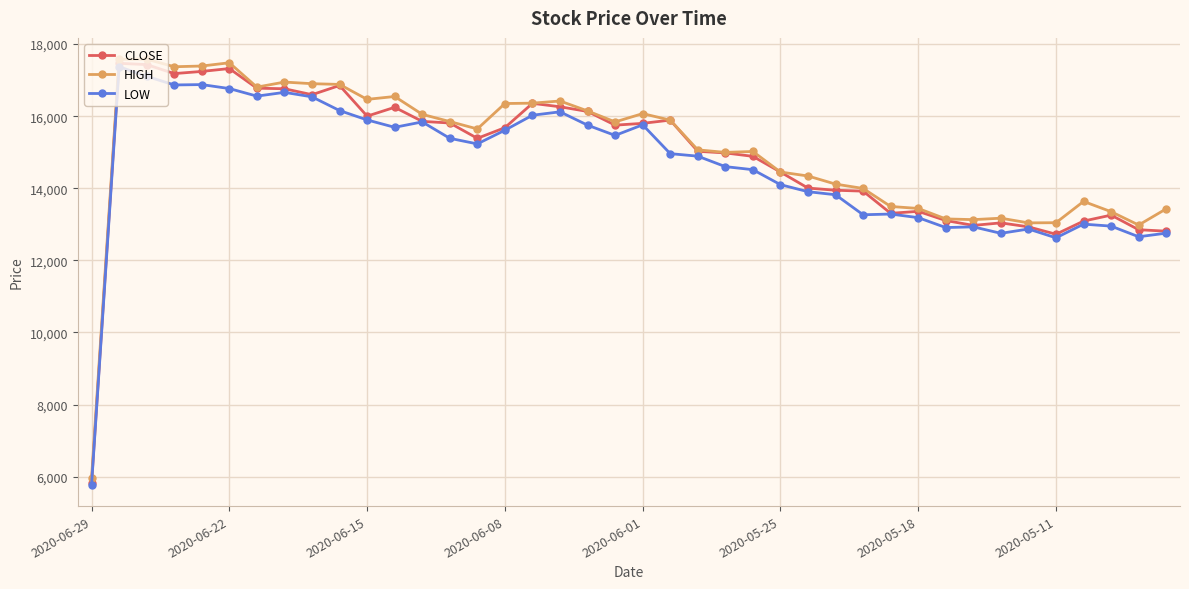

At how many categories does at least one series exceed 10689?

39